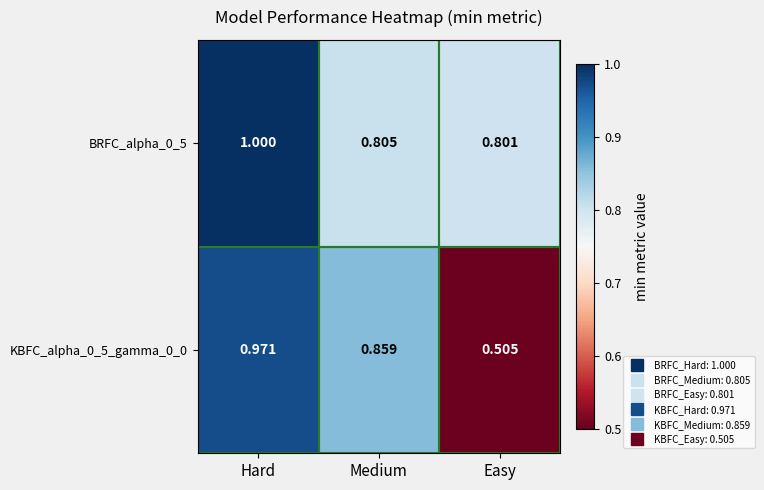

Which series has the widest spread of values?

KBFC_alpha_0_5_gamma_0_0